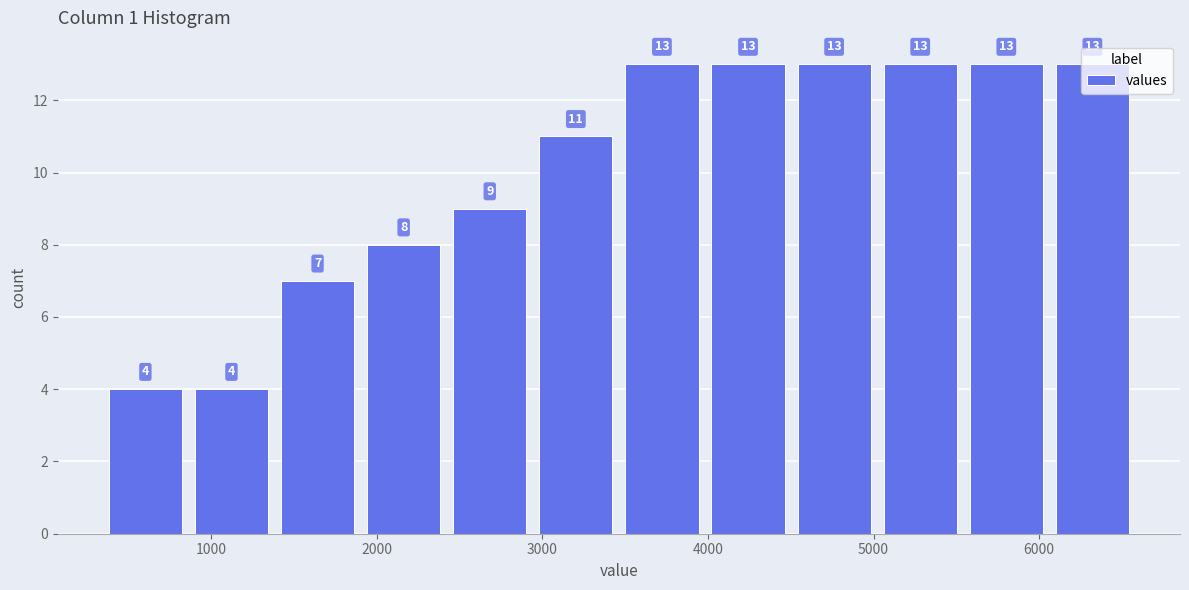

Reading left to right, list every bar in this chart as the range it spans on the x-axis followed by its height. The bar edges are not printed on the chart, so give them approximately, as read against the axis.

300 to 900: 4
900 to 1400: 4
1400 to 1900: 7
1900 to 2400: 8
2400 to 2900: 9
2900 to 3500: 11
3500 to 4000: 13
4000 to 4500: 13
4500 to 5000: 13
5000 to 5500: 13
5500 to 6100: 13
6100 to 6600: 13